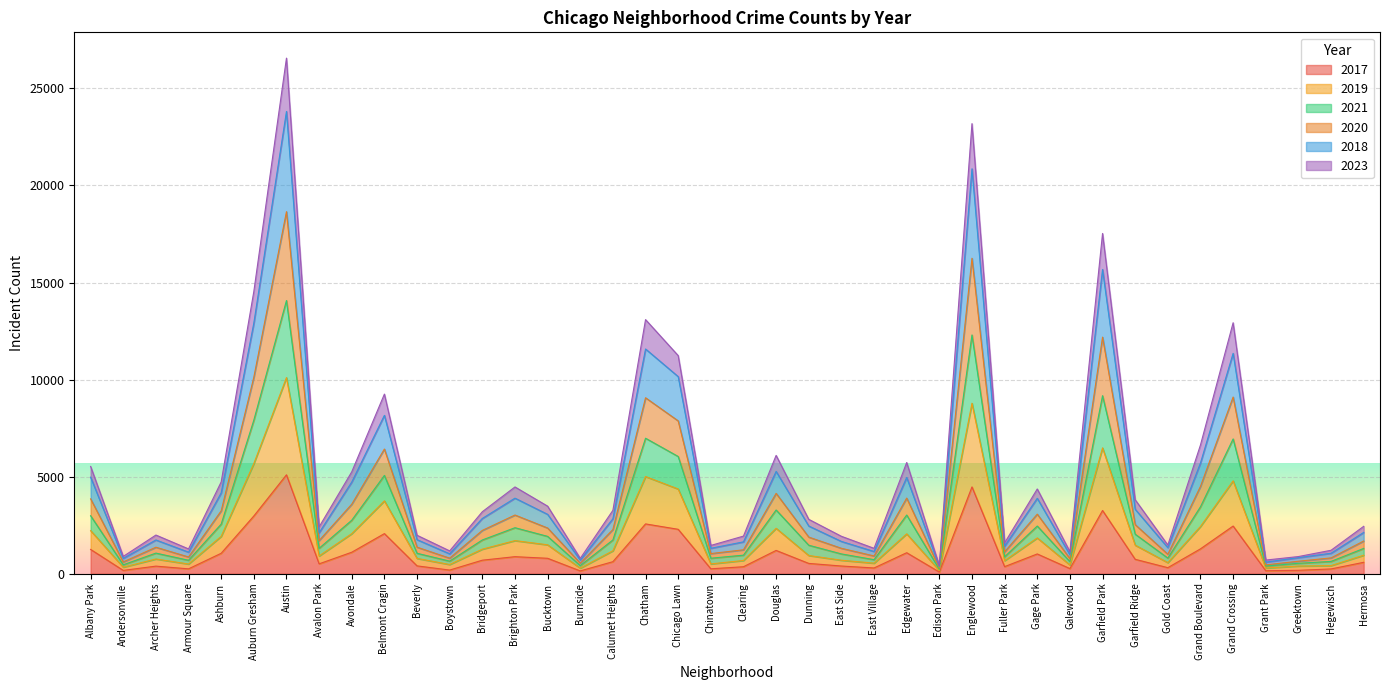

What is the difference between the 2017 values at Auburn Gresham and Grand Boulevard?

1692